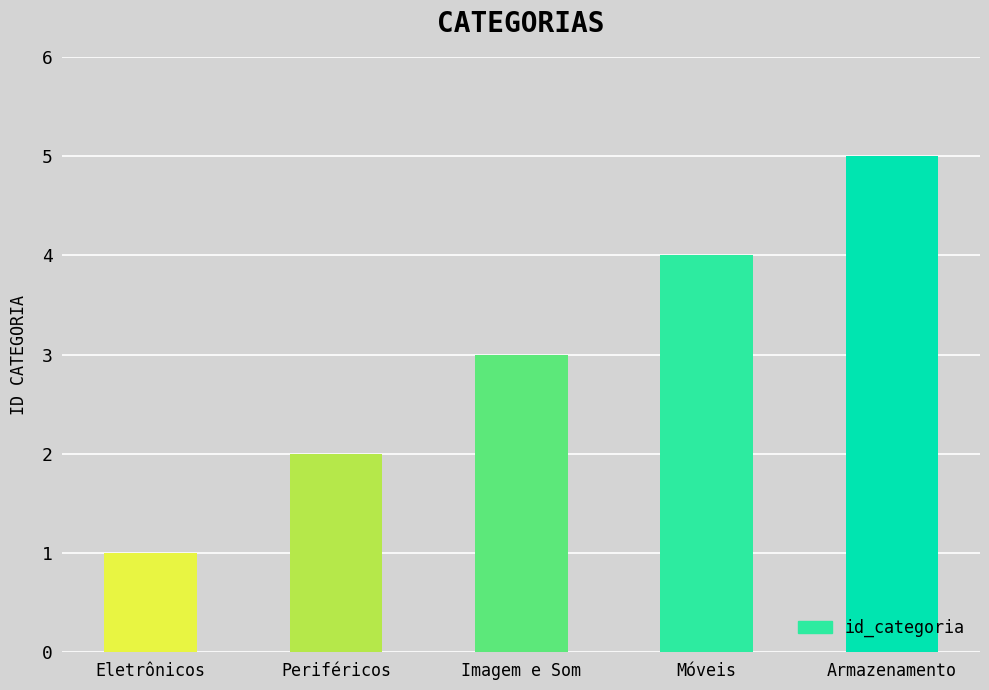

How many data points are less than 3?

2